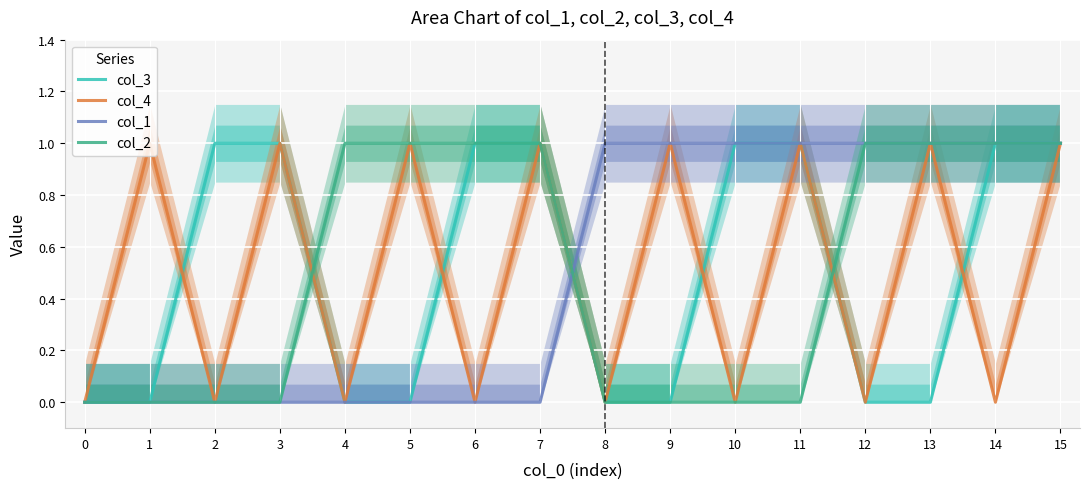

Count the number of data series in this chart.

4